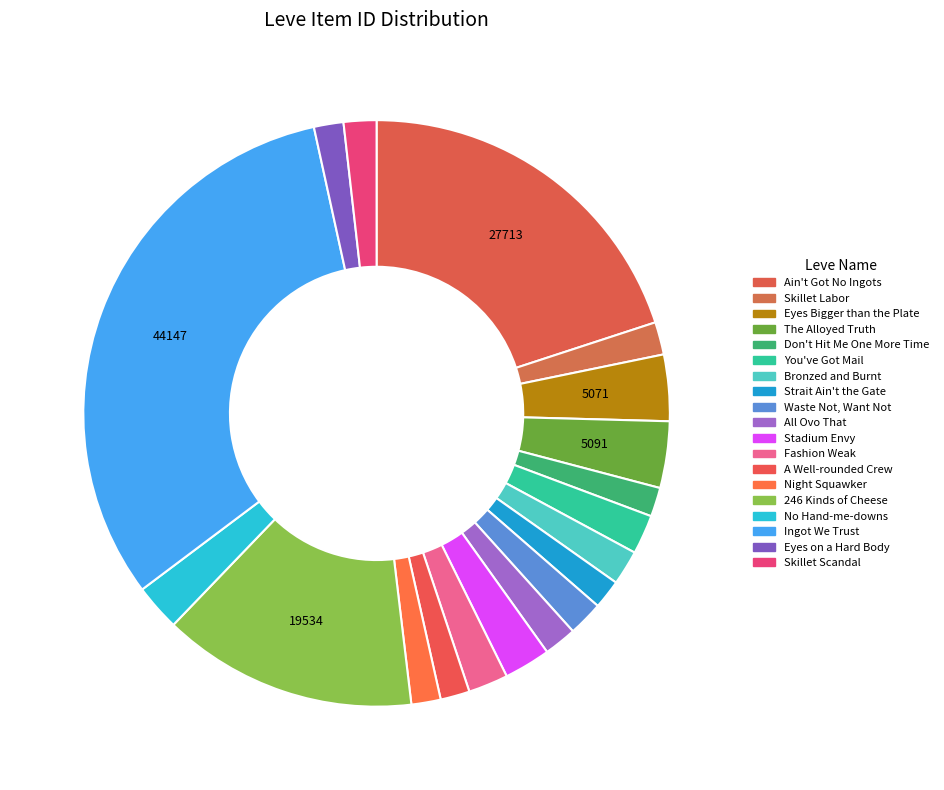

What percentage is NOT represented by Fashion Weak?

97.8%